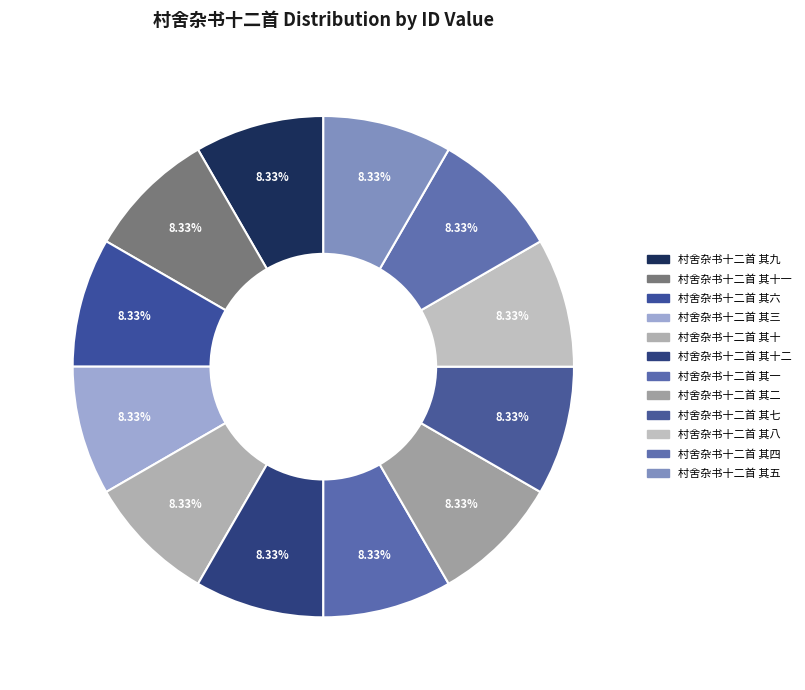

What is the smallest slice in the pie chart?

村舍杂书十二首 其二